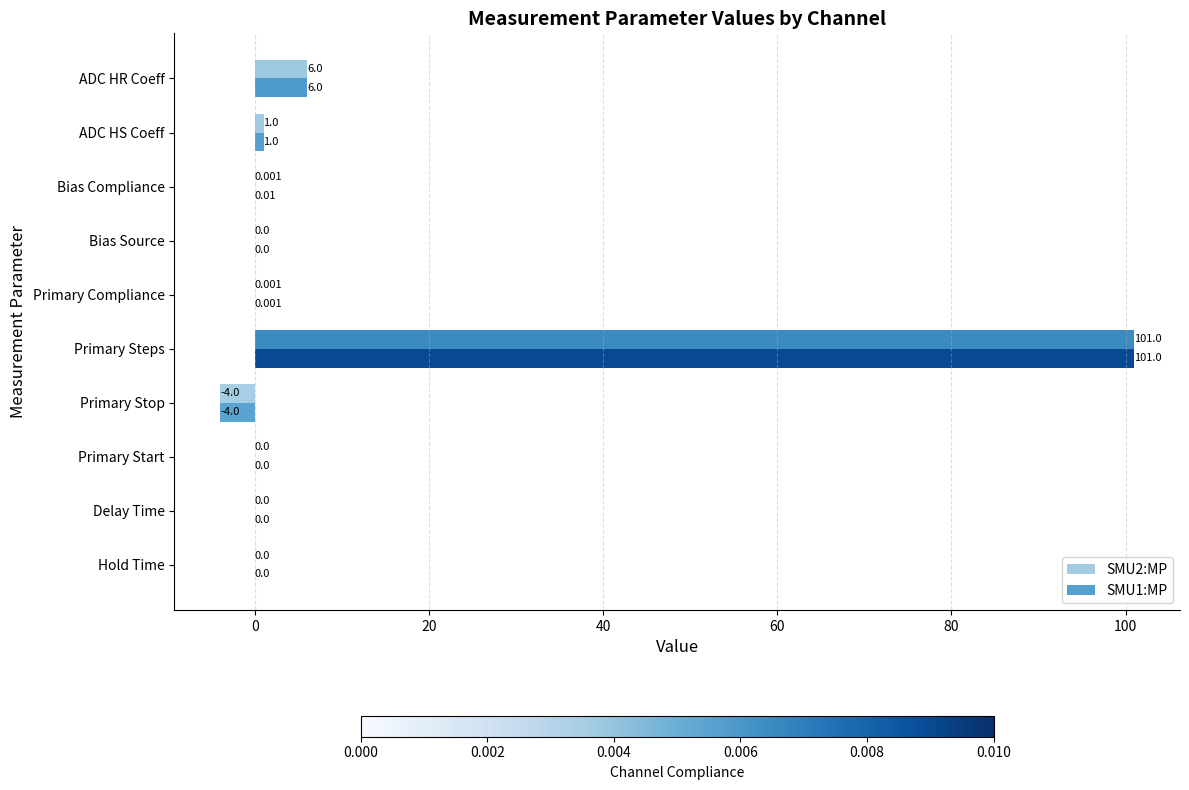

How many distinct data groups are displayed?

2